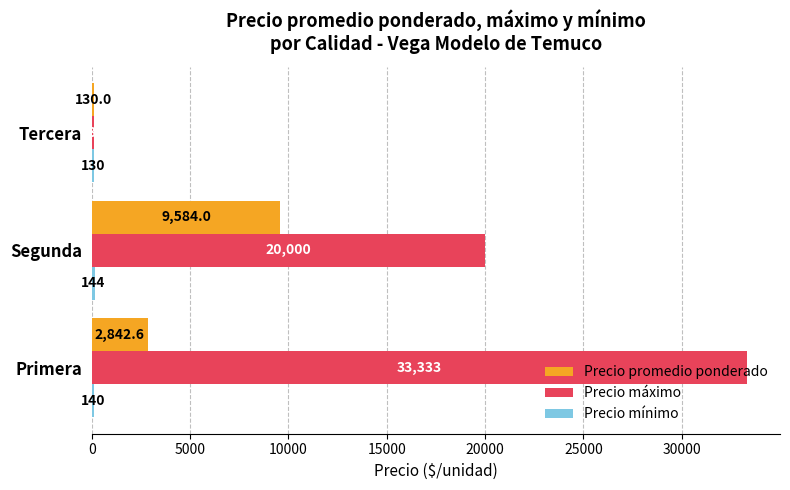

What is the total value across all series at Tercera?

390.0